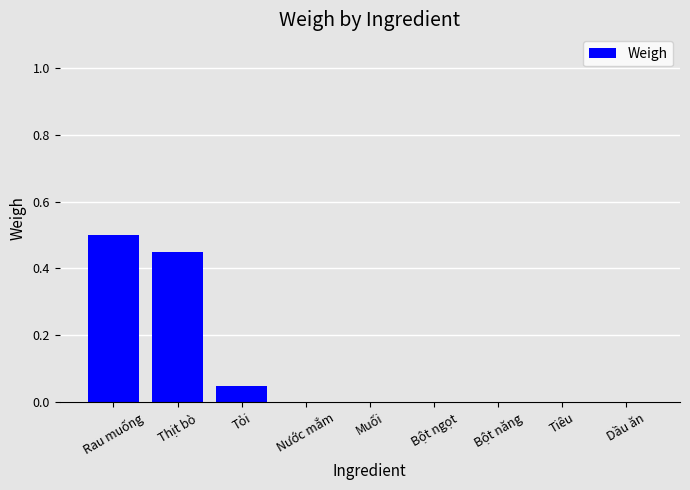

Is it true that the value at Muối is -0.2?

False